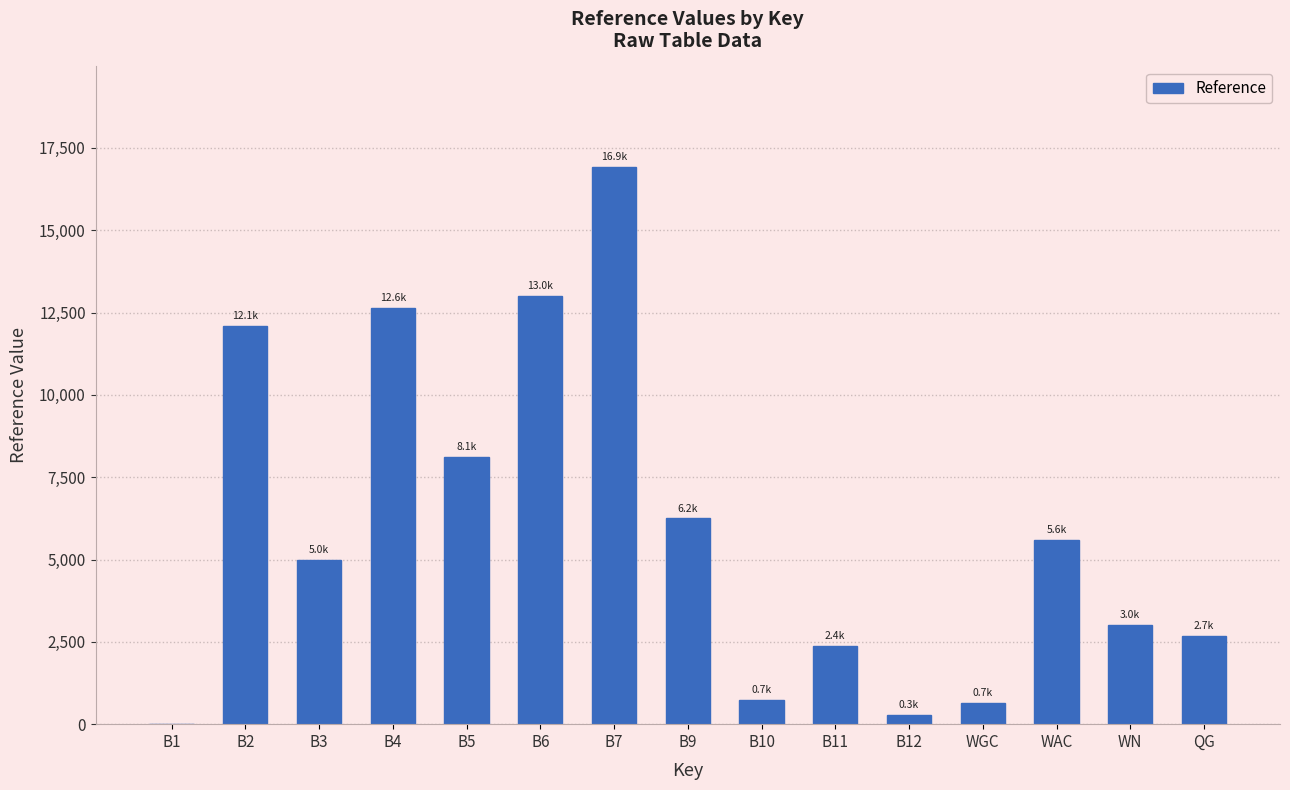

What is the maximum value shown in the chart?

16925.1